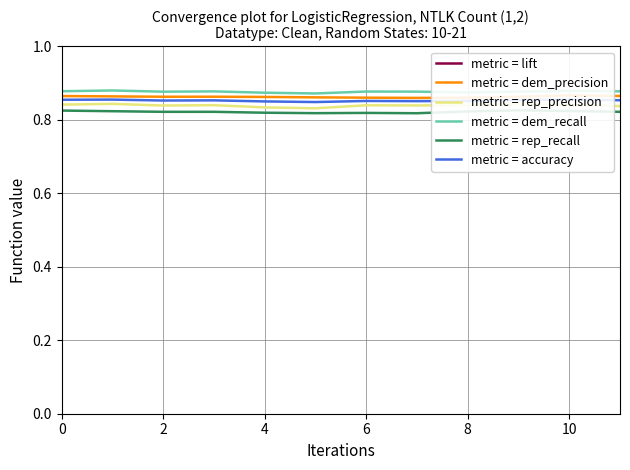

At which category is the sum across all series the highest?

9